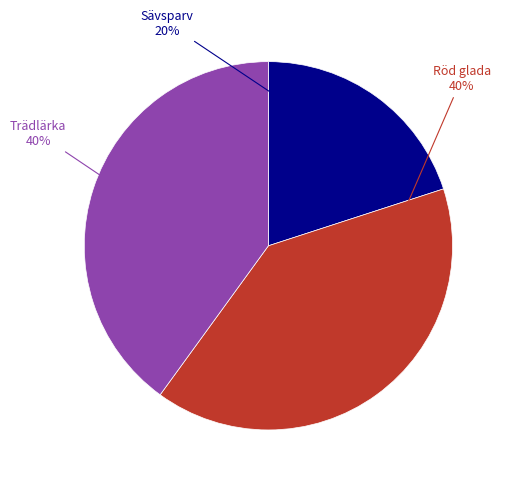

What is the ratio of the value at Trädlärka to the value at Röd glada?

1.0